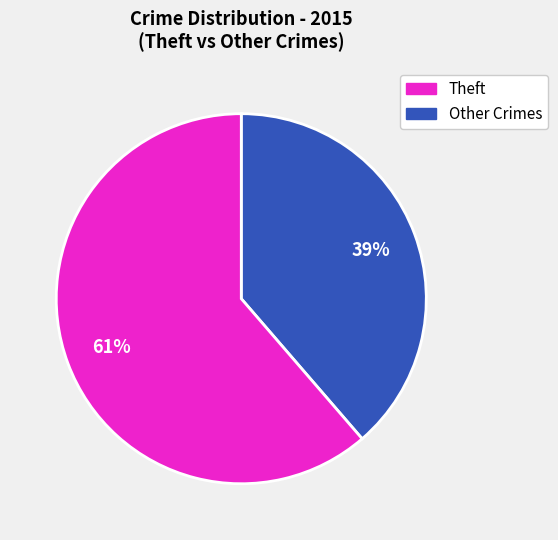

How many slices are in this pie chart?

2